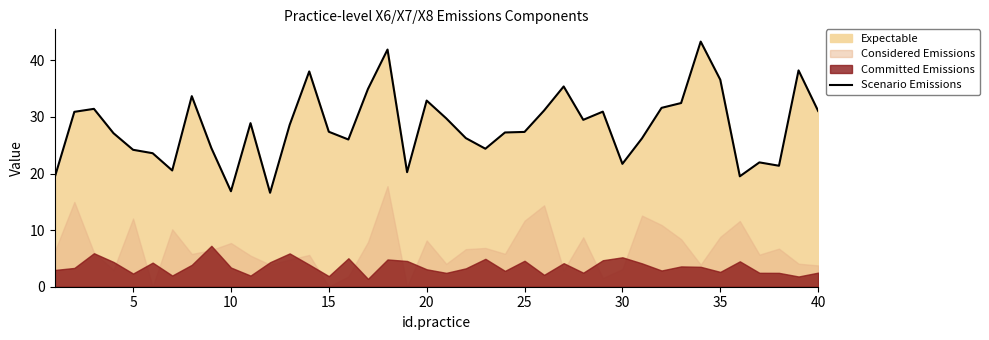

Reading right to left, transcribe all the data shown in this chart.

31.1	38.2	21.4	22.0	19.5	36.6	43.3	32.5	31.6	26.2	21.7	30.9	29.5	35.4	31.1	27.4	27.3	24.4	26.3	29.8	32.9	20.2	41.9	35.0	26.0	27.4	38.1	28.6	16.6	28.9	16.9	24.5	33.7	20.5	23.6	24.2	27.1	31.4	30.9	19.4